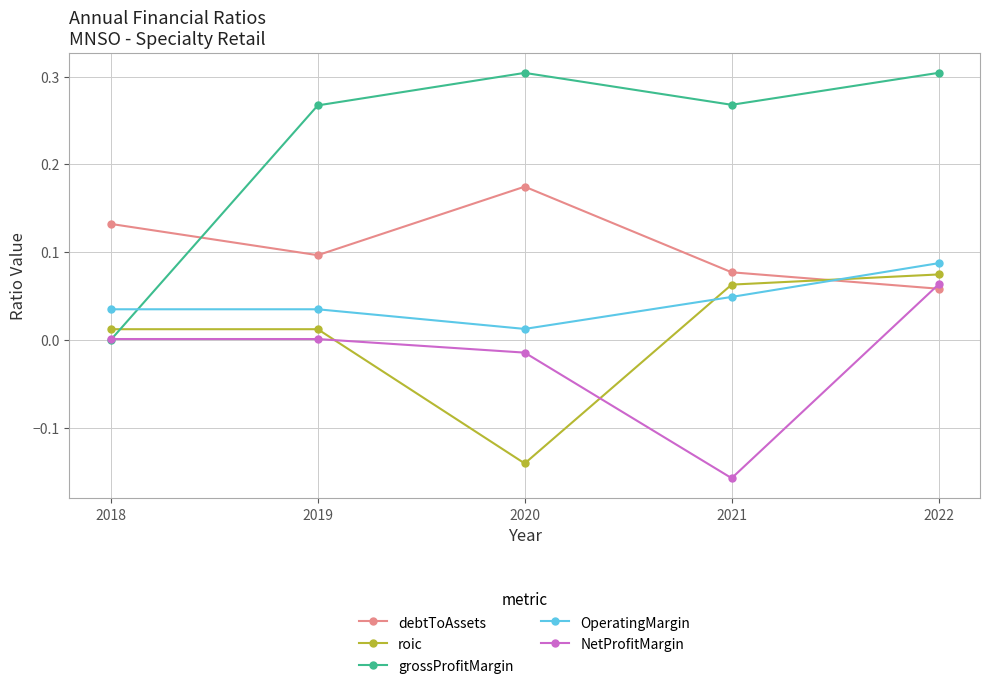

How many interior local peaks does the grossProfitMargin series have?

1